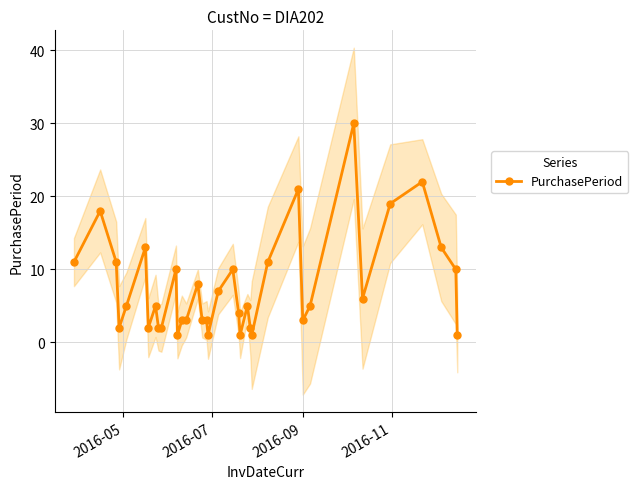

What is the maximum value for PurchasePeriod?

30